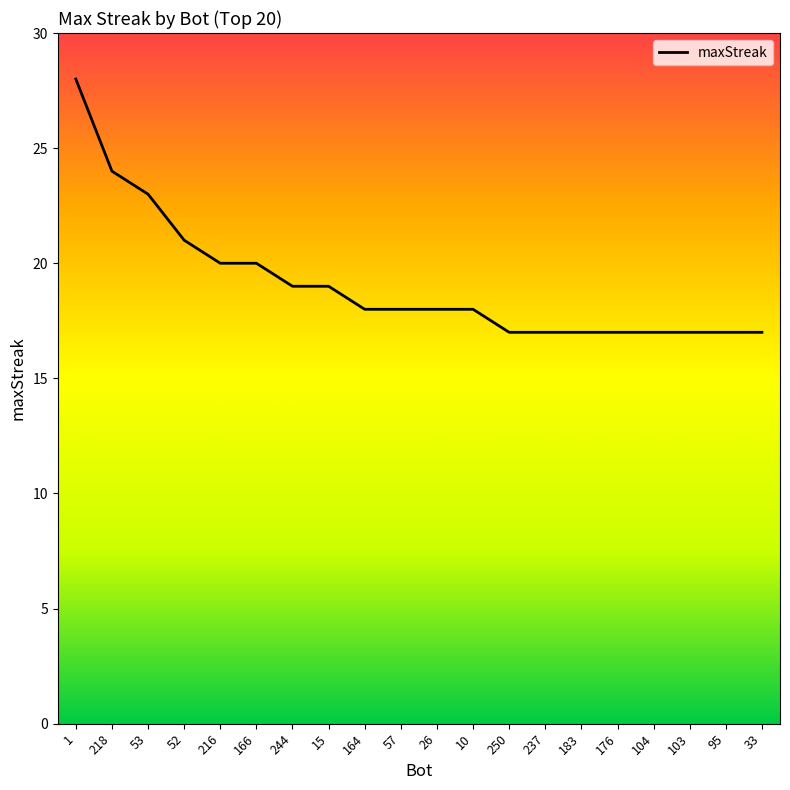

Reading left to right, what are all the values shown in this chart?

28	24	23	21	20	20	19	19	18	18	18	18	17	17	17	17	17	17	17	17